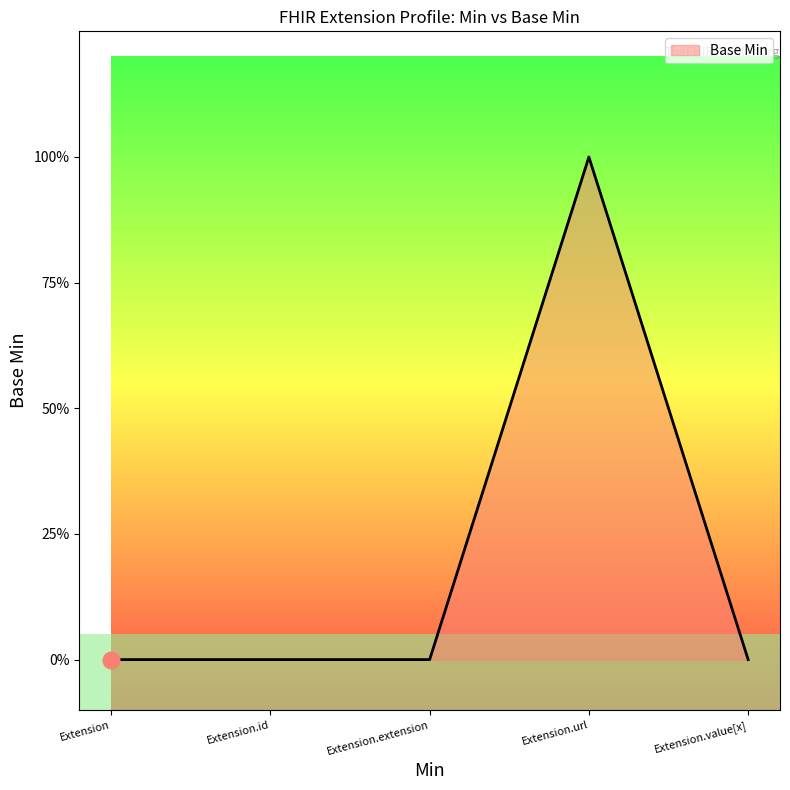

Is this an area chart (filled region under the line)?

Yes